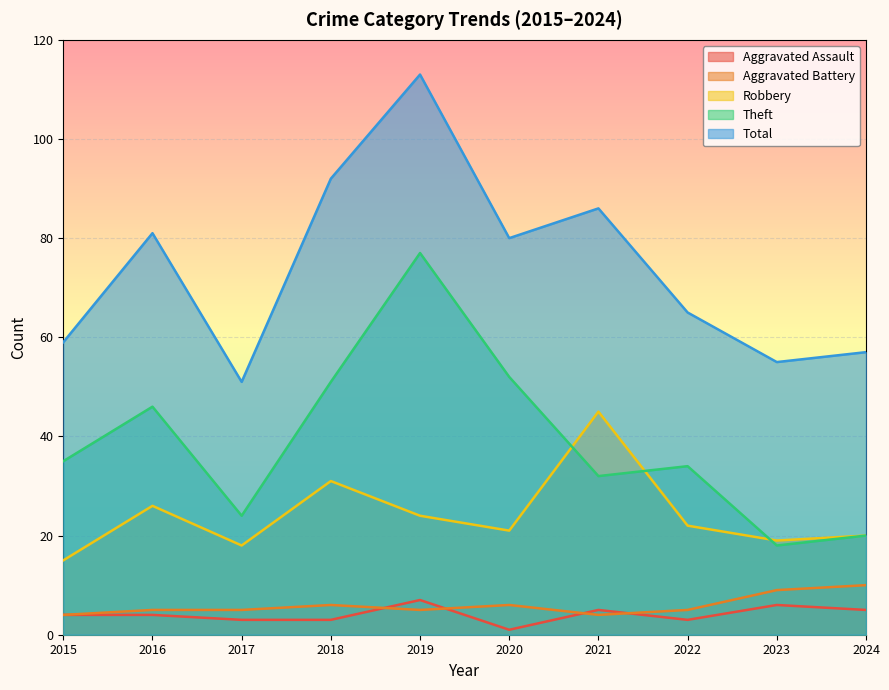

Between 2019 and 2017, which is larger?

2019